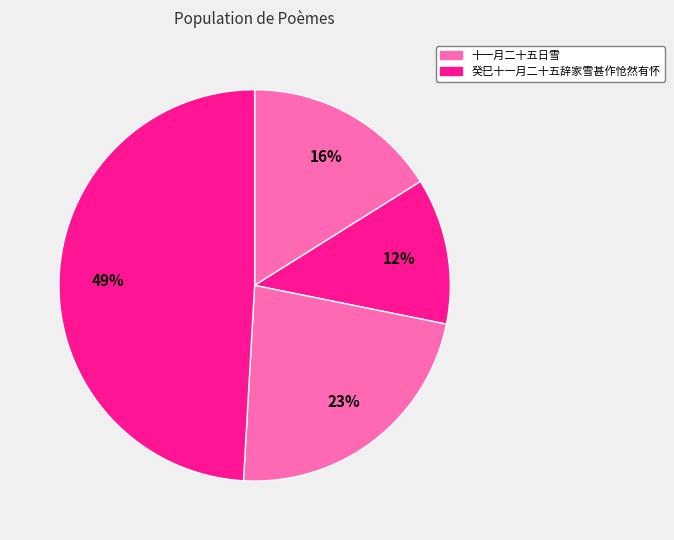

How many slices are in this pie chart?

4